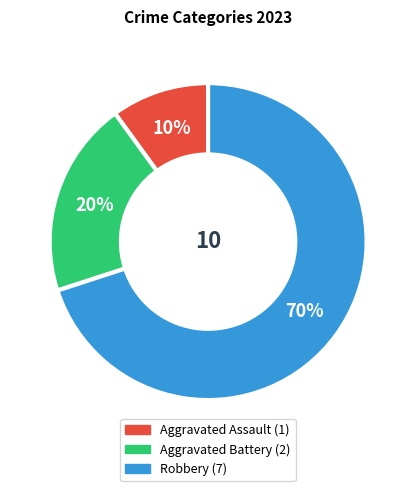

How many segments does this pie chart have?

3